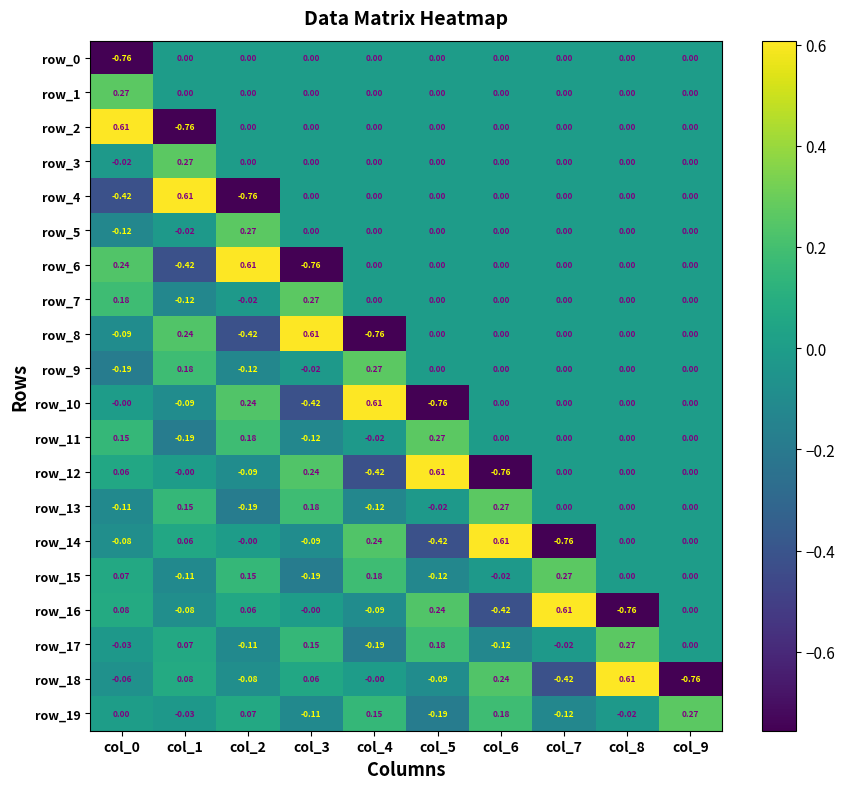

At which category is the sum across all series the highest?

col_8